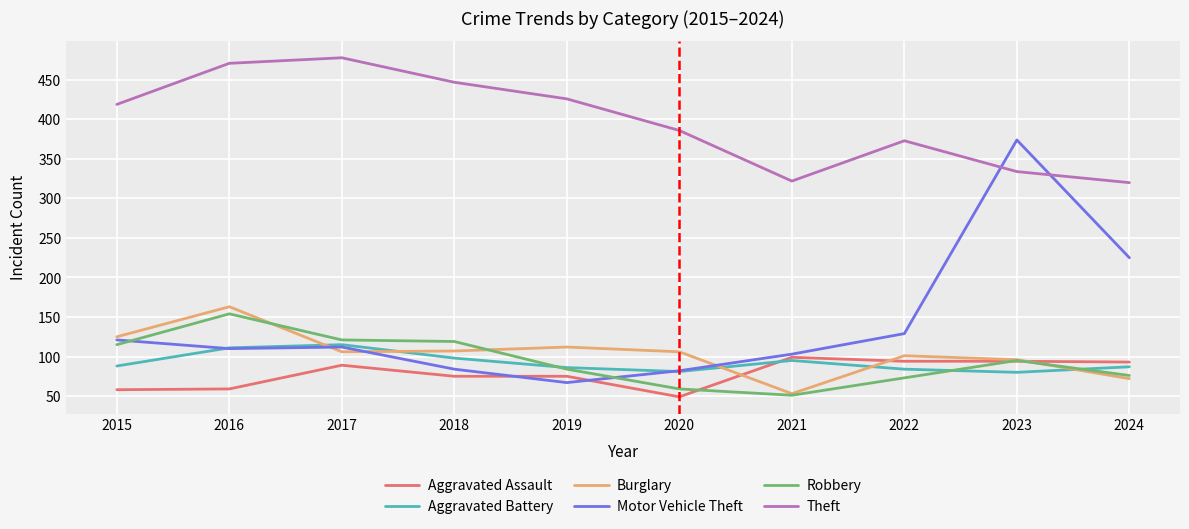

What is the highest value of the Aggravated Assault series?

99